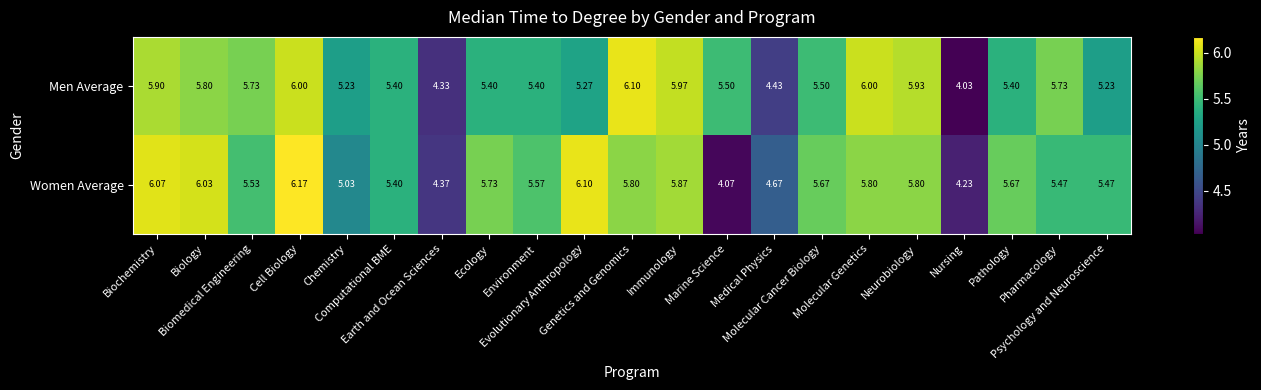

How many values in the Men Average series are below 5?

3